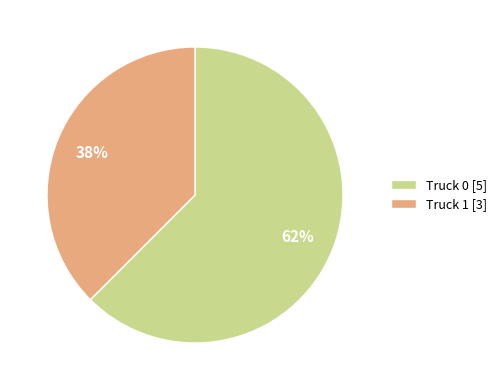

How many slices are in this pie chart?

2